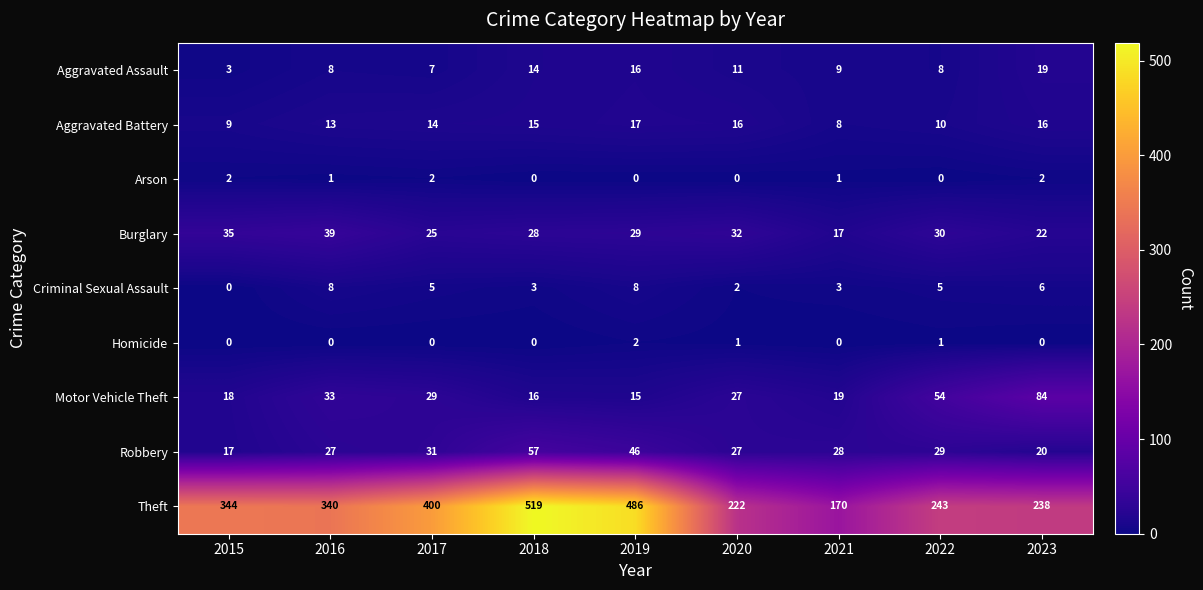

At which label does Motor Vehicle Theft first exceed 27?

2016